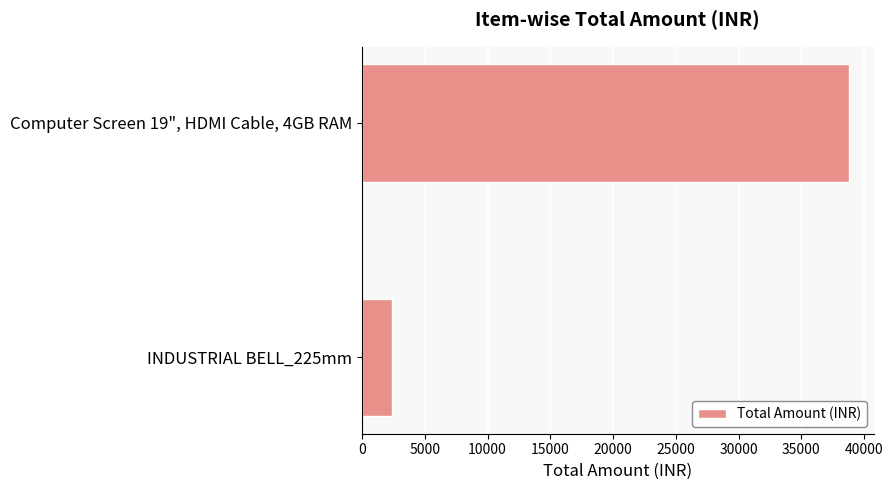

At which category does the chart reach its minimum across all series?

INDUSTRIAL BELL_225mm